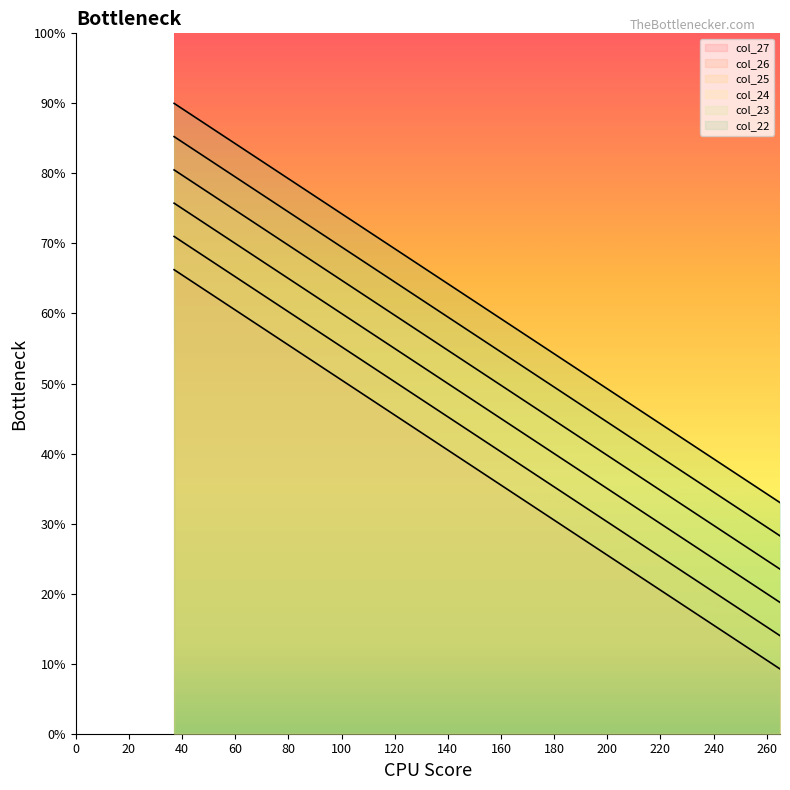

True or false: col_22 and col_26 intersect in this chart.

False